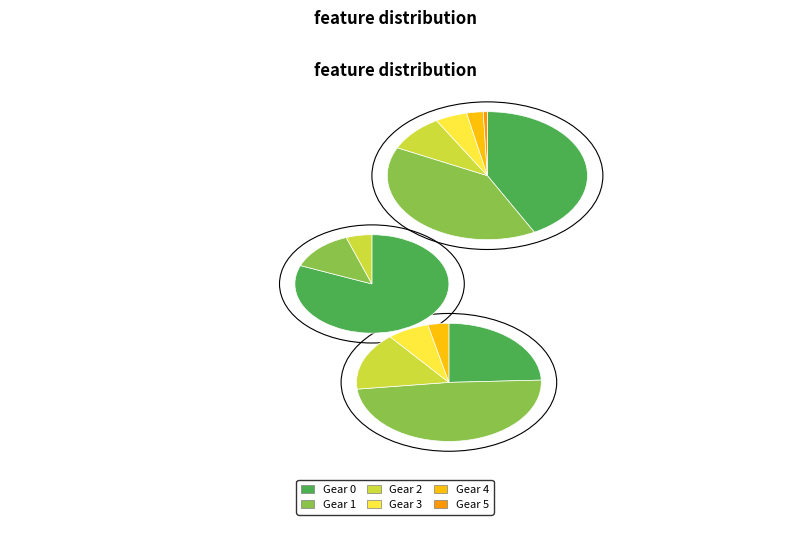

Is it true that 1 is 46% of the pie?

False